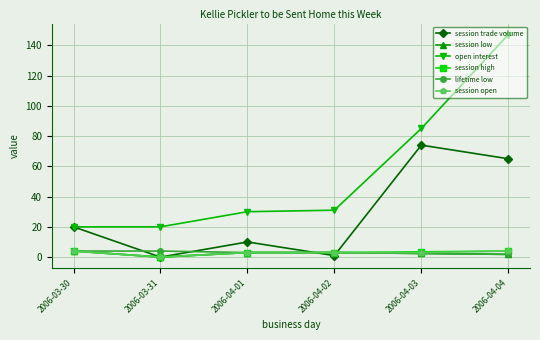

What position from the left is 2006-03-30?

1